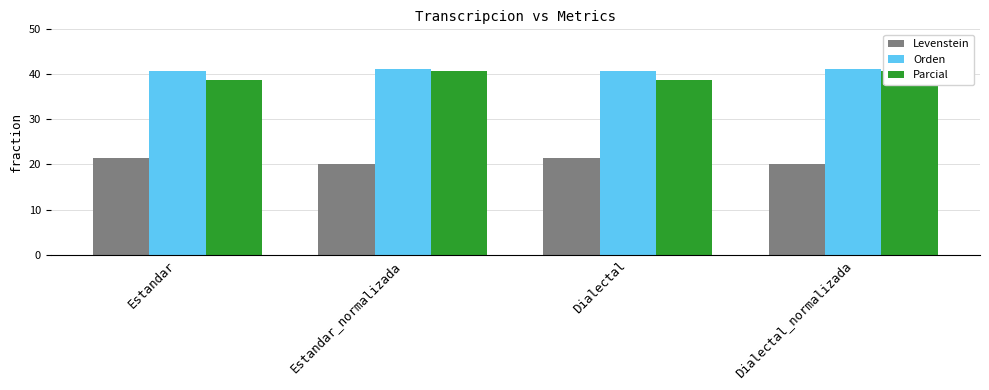

At which category is the sum across all series the highest?

Estandar_normalizada